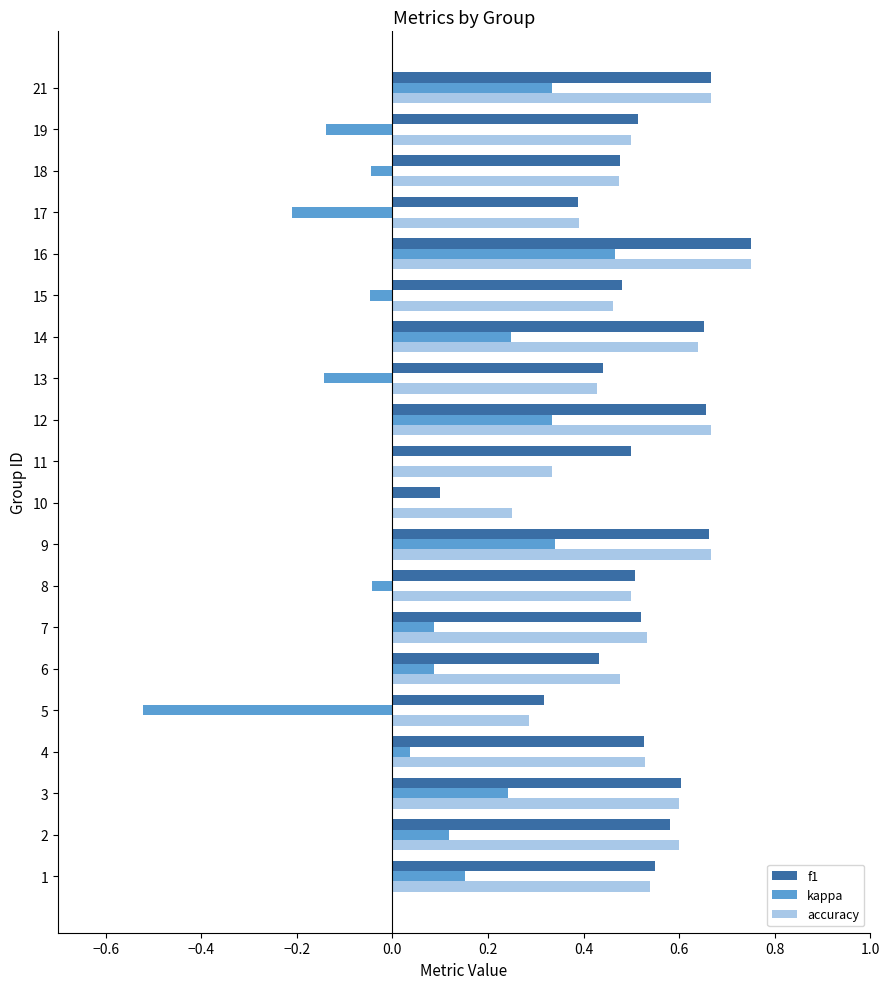

At which category does the chart reach its peak across all series?

16